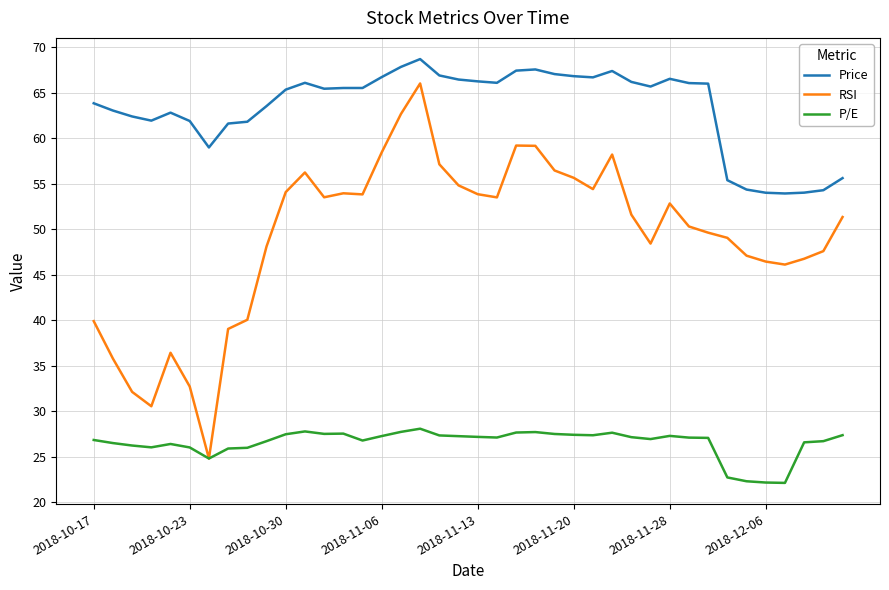

Which series has the largest range (max minus min)?

RSI